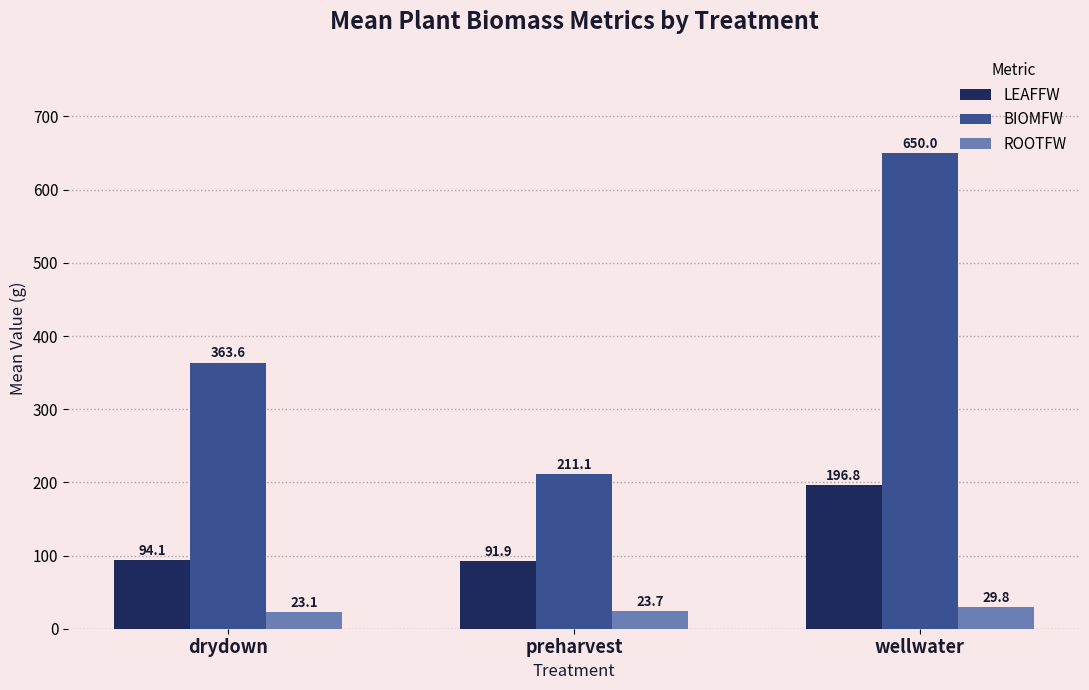

Are the bars horizontal?

No